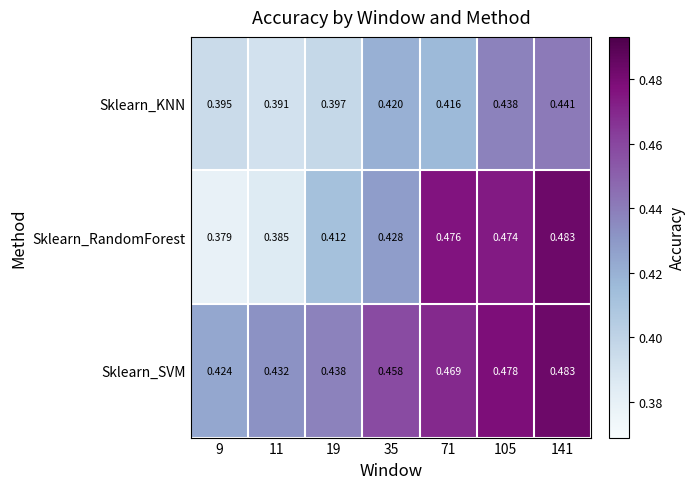

Which series has the widest spread of values?

Sklearn_RandomForest